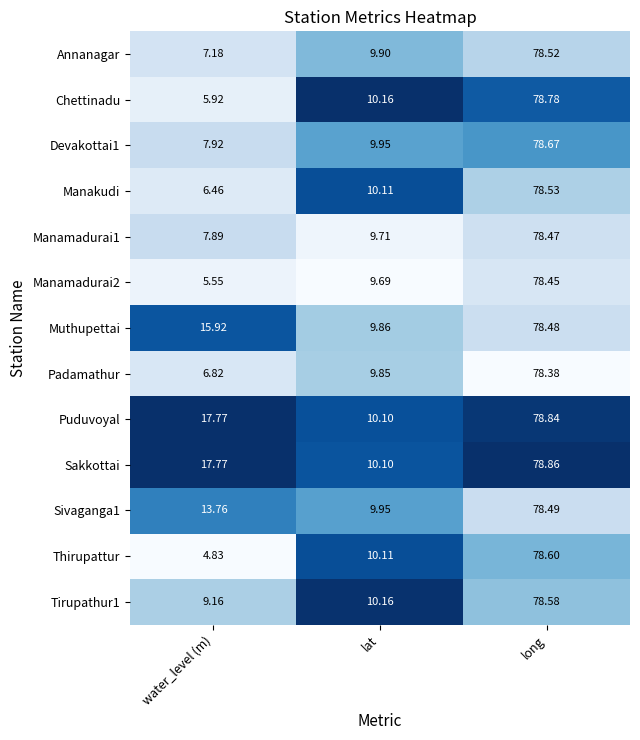

At which label does Annanagar first exceed 9?

lat